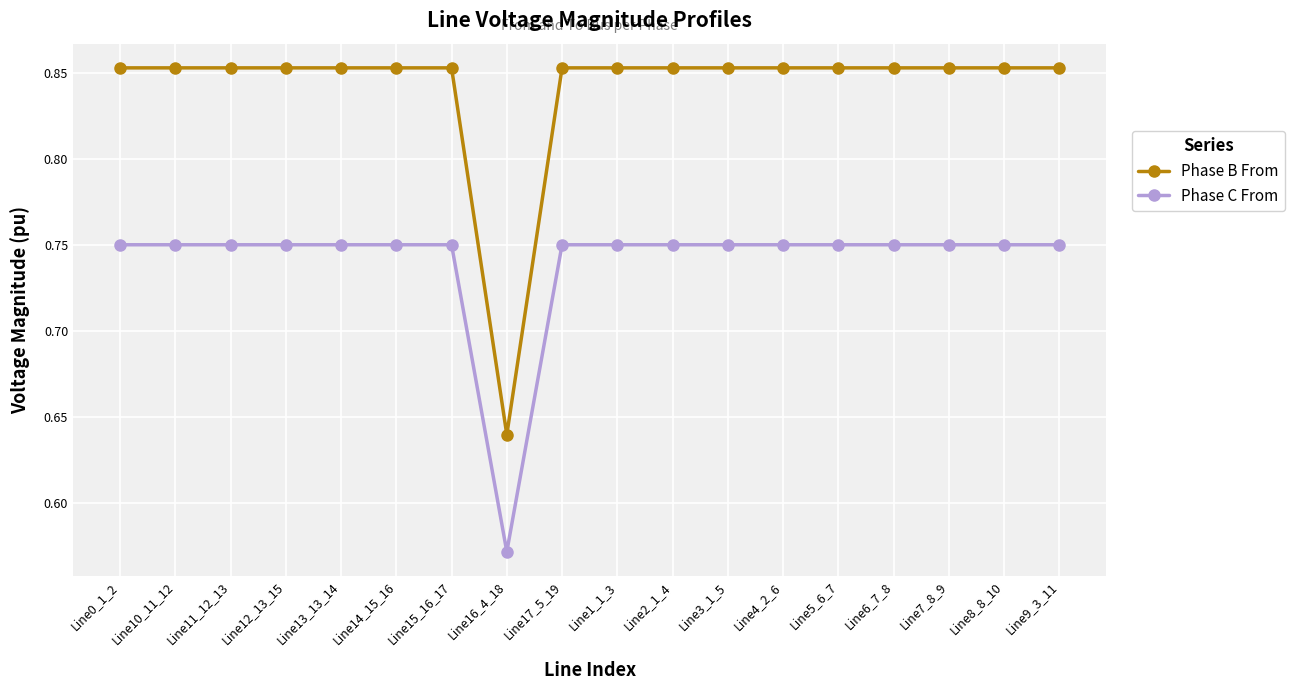

True or false: Phase C From has a value of 0.4 at Line13_13_14.

False